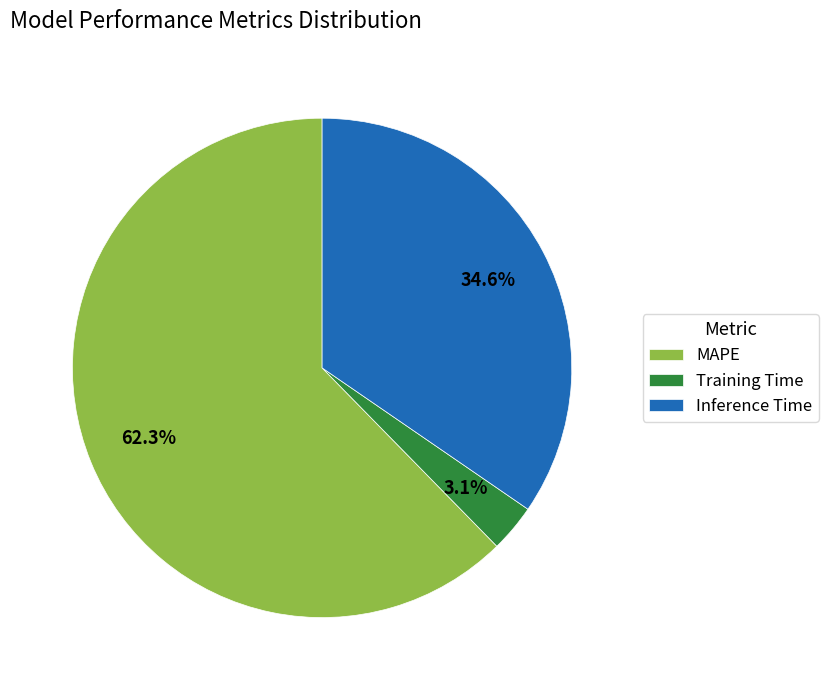

What percentage is the Training Time slice, to the nearest percent?

3%